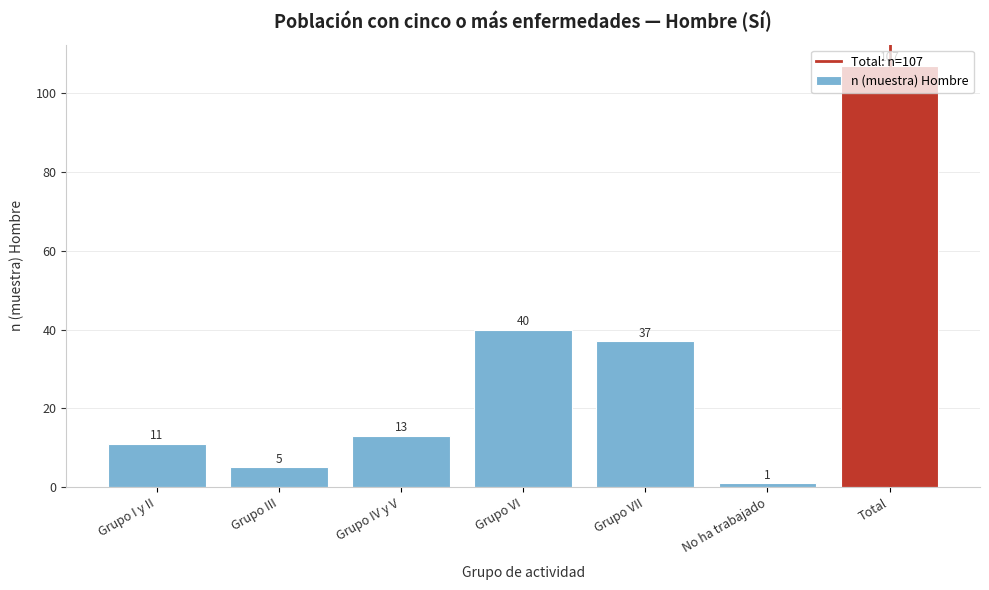

What is the sum of all values?

214